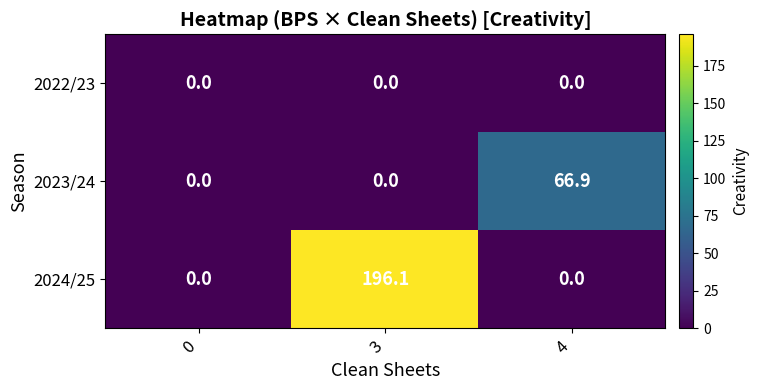

Reading left to right, what are all the values shown in this chart?

2022/23: 0=0.0	3=0.0	4=0.0
2023/24: 0=0.0	3=0.0	4=66.9
2024/25: 0=0.0	3=196.1	4=0.0